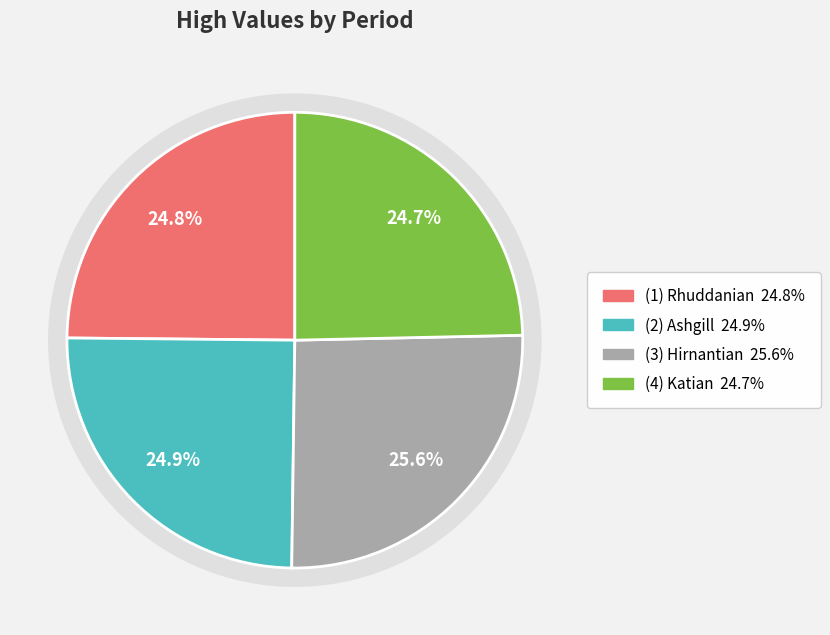

Rank the categories by value from lowest to highest.

(4) Katian, (1) Rhuddanian, (2) Ashgill, (3) Hirnantian